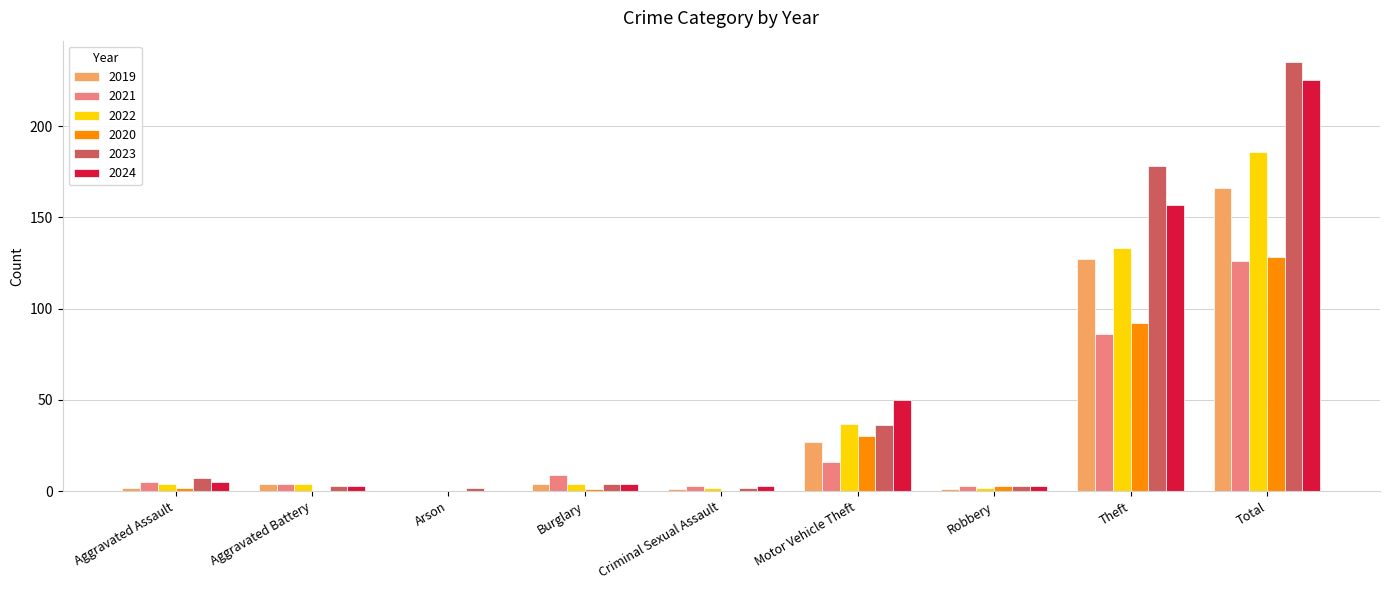

The 2021 series shows 86 at Theft. True or false?

True